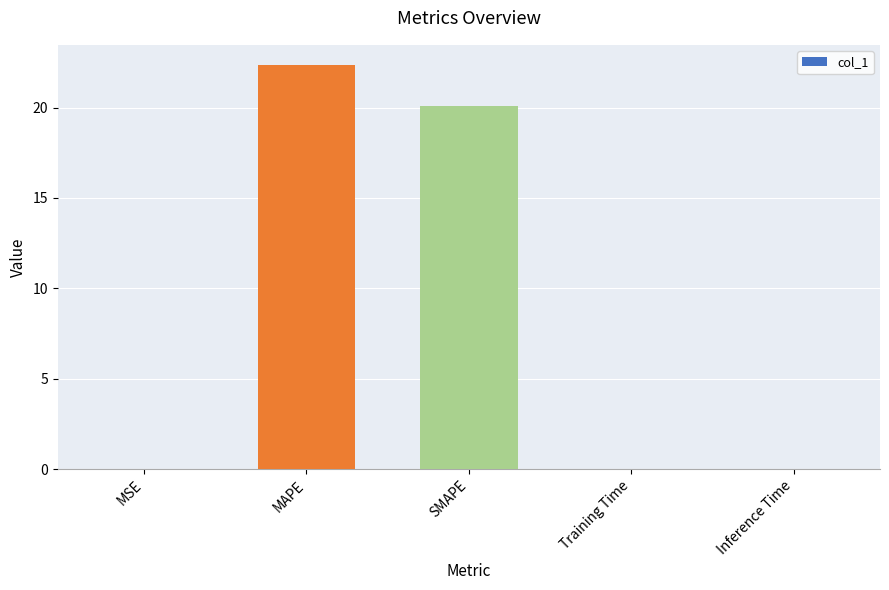

Count the number of categories in the chart.

5